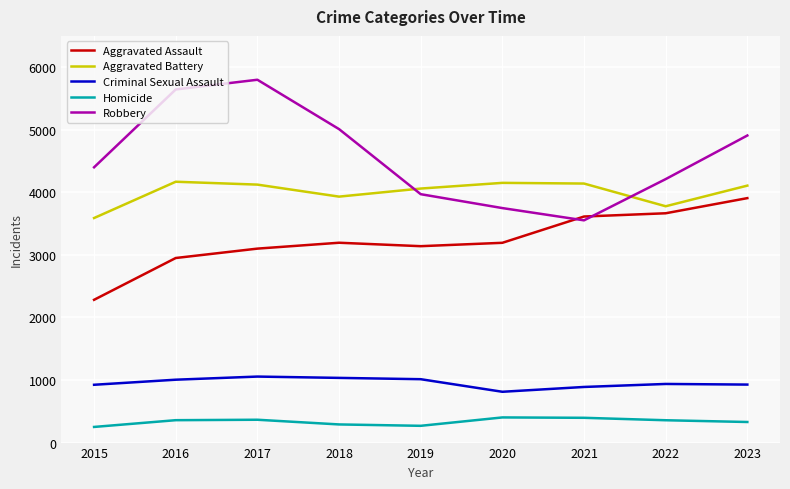

Which series has the widest spread of values?

Robbery